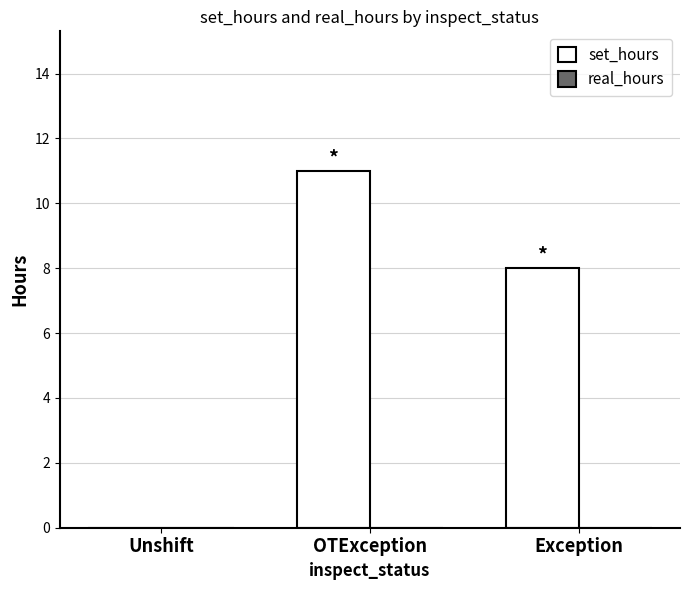

Reading left to right, list all the values displayed in this chart.

Unshift=0	OTException=11	Exception=8